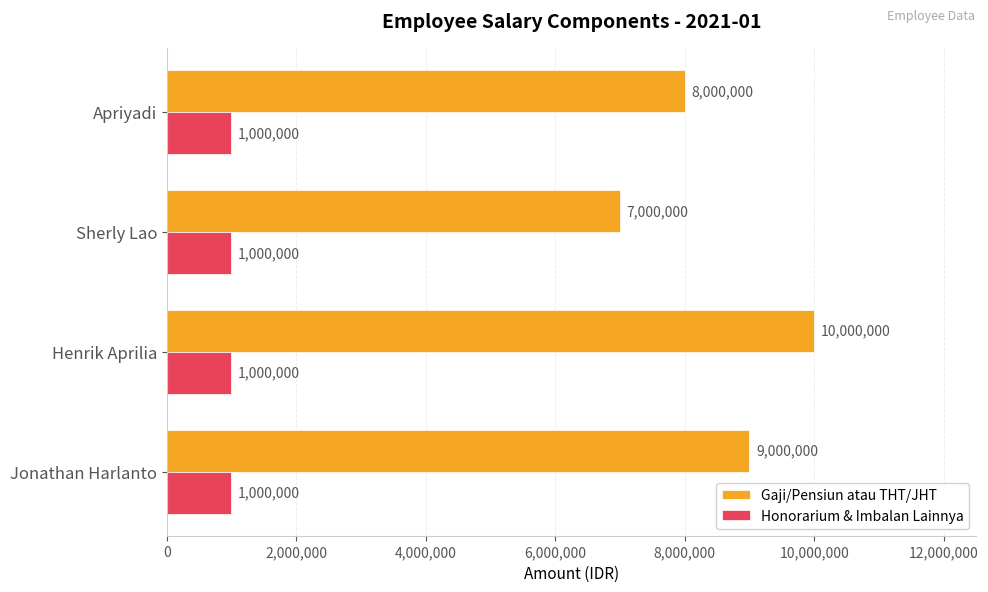

Which series has the largest range (max minus min)?

Gaji/Pensiun atau THT/JHT